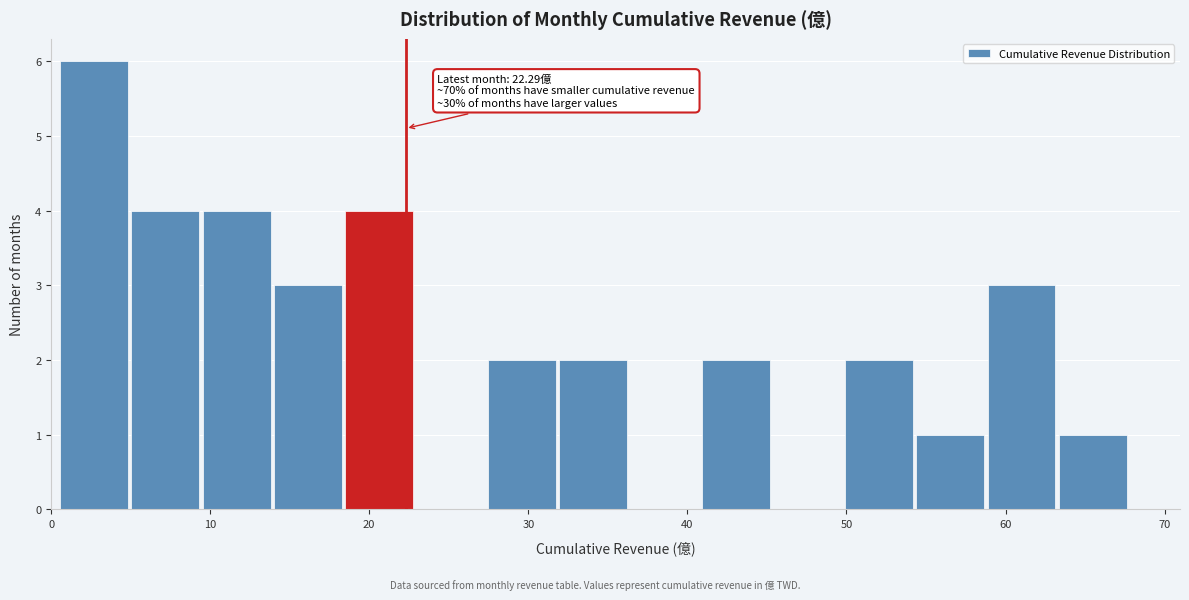

Over which range of the x-axis is the bar tallest?

1 to 5